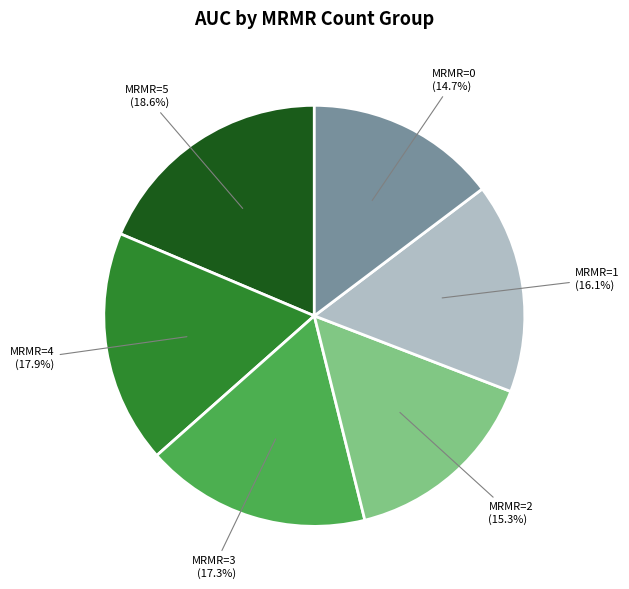

Does MRMR=1 account for over 50% of the chart?

No